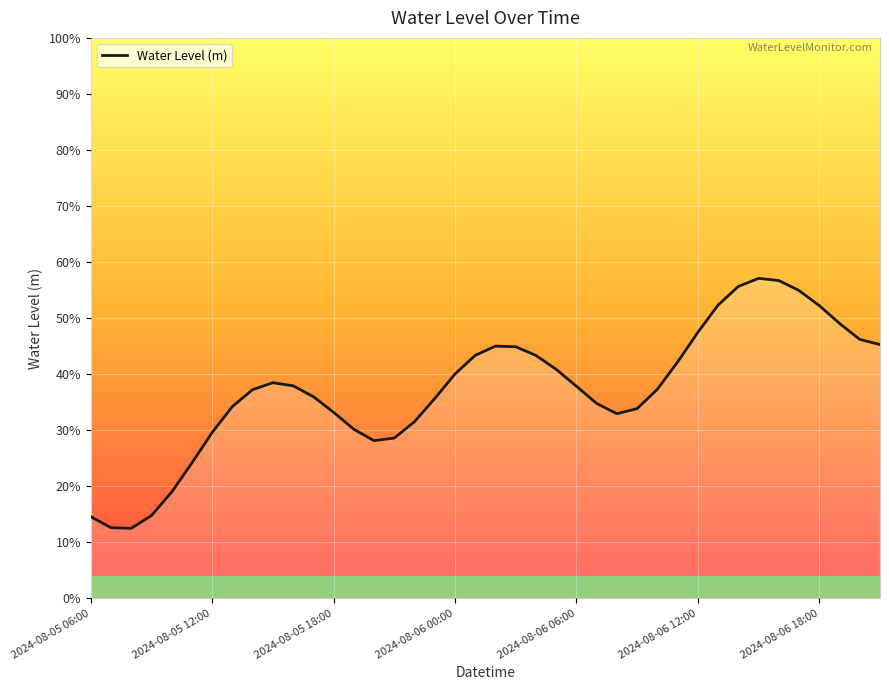

Does the chart have visible grid lines?

Yes